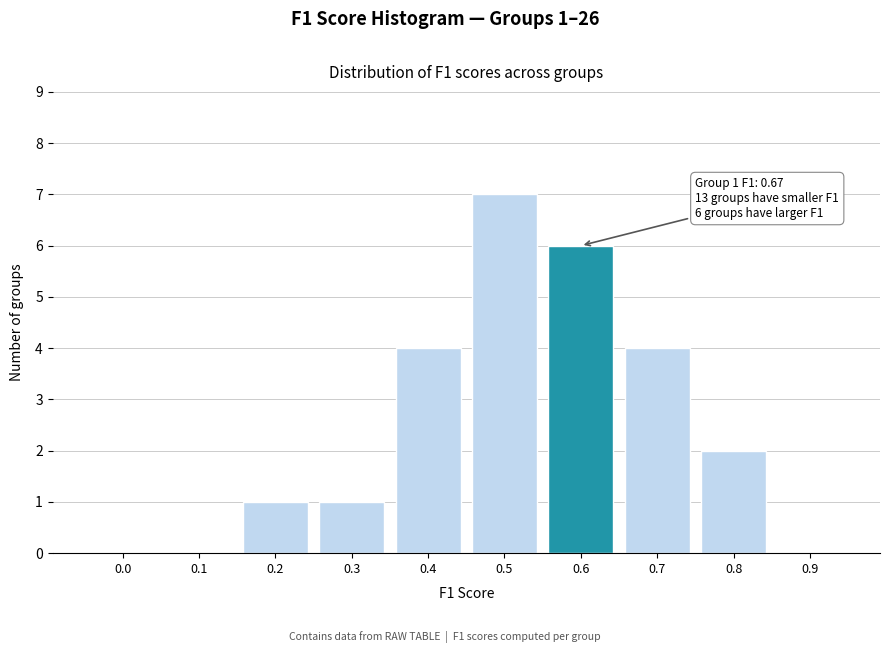

Reading left to right, transcribe all the data shown in this chart.

0.0=0	0.1=0	0.2=1	0.3=1	0.4=4	0.5=7	0.6=6	0.7=4	0.8=2	0.9=0